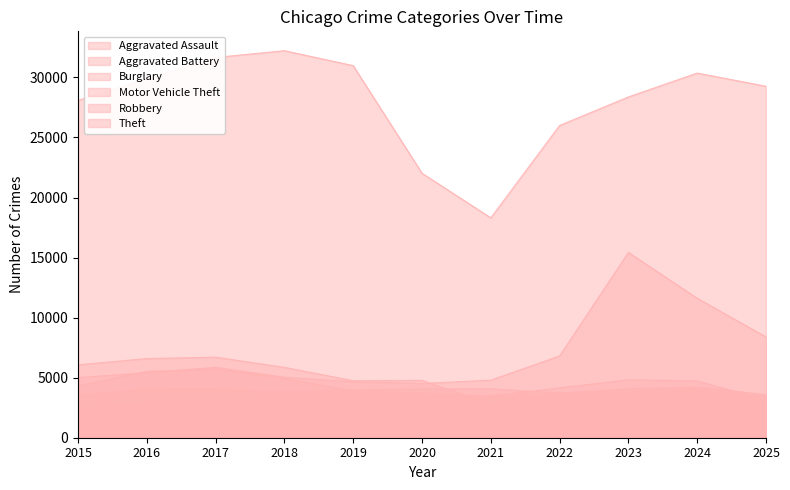

Does the chart have visible grid lines?

No